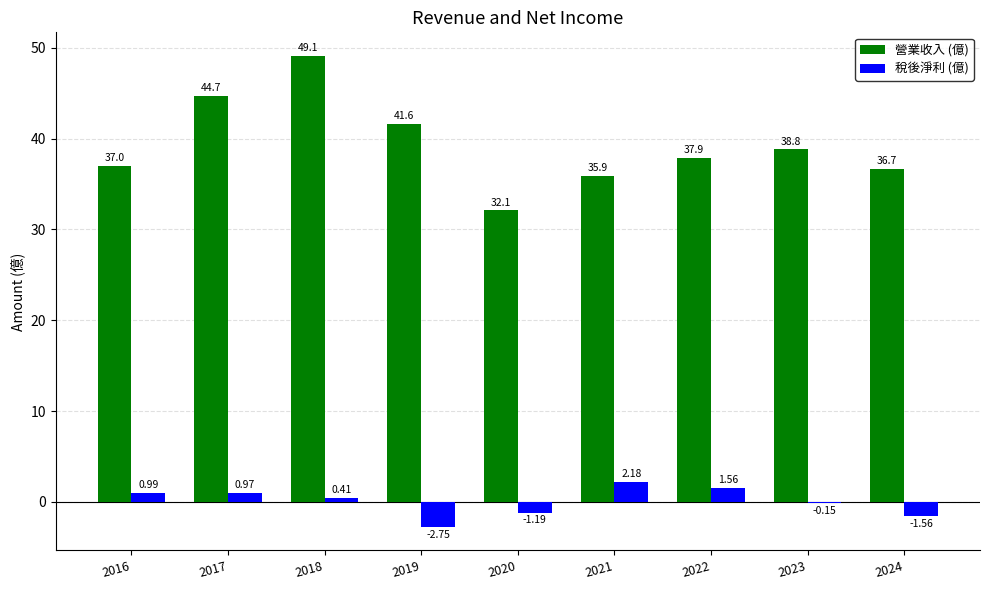

Between 2016 and 2022, which series saw the biggest shift?

營業收入 (億)